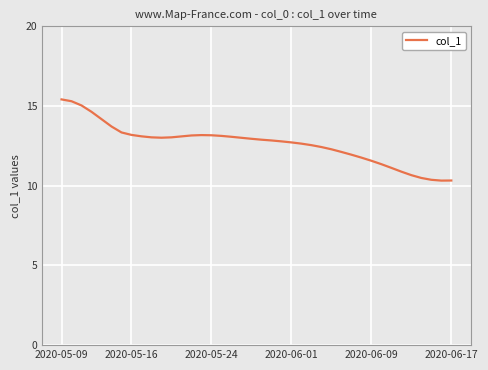

What is the smallest value displayed?

10.3